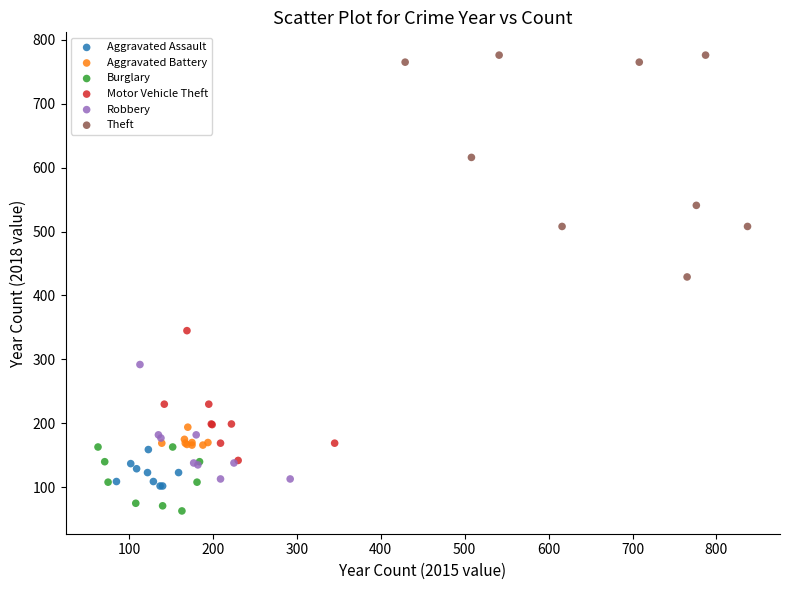

Which series contains the highest Y value?

Theft